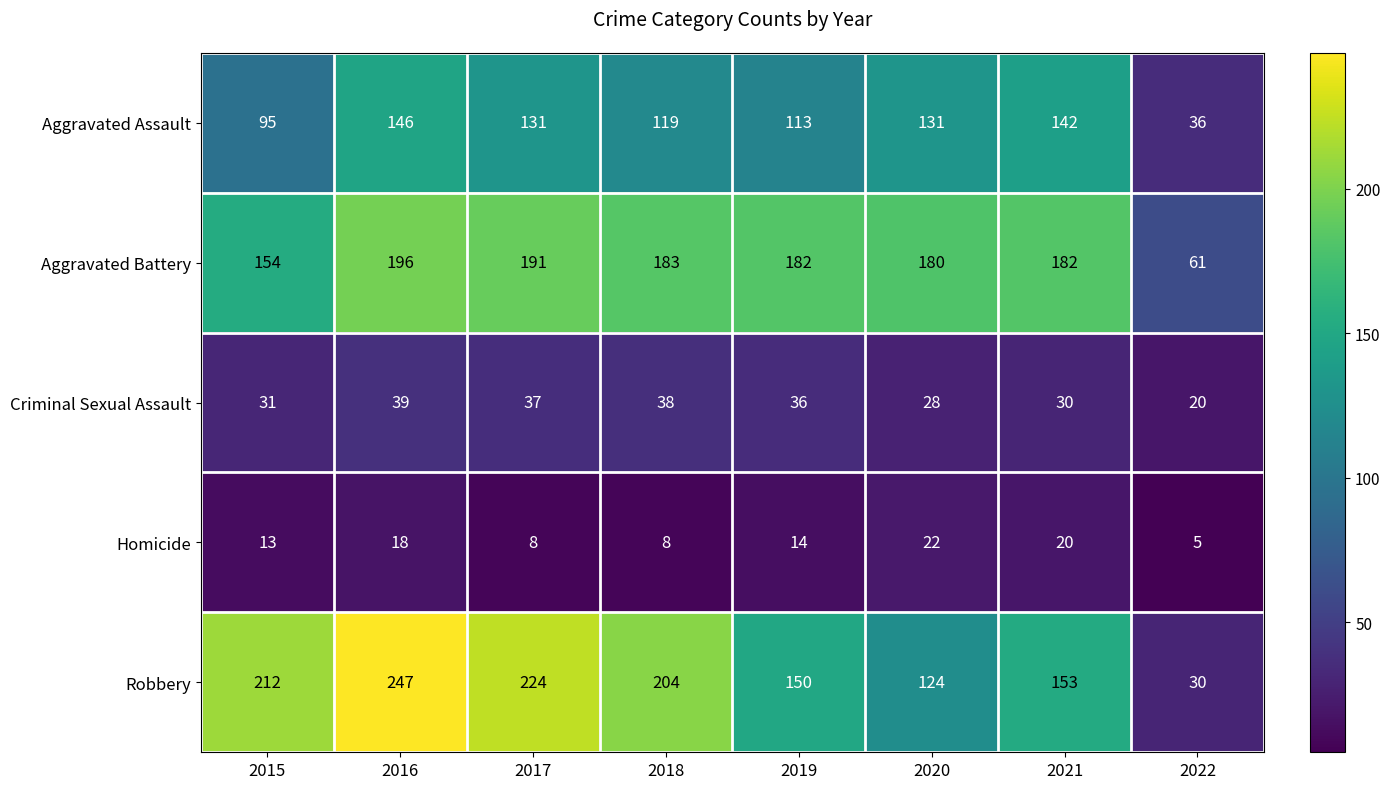

Which series has the largest range (max minus min)?

Robbery